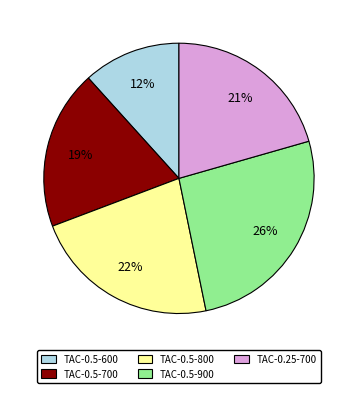

Which slice is the largest?

TAC-0.5-900